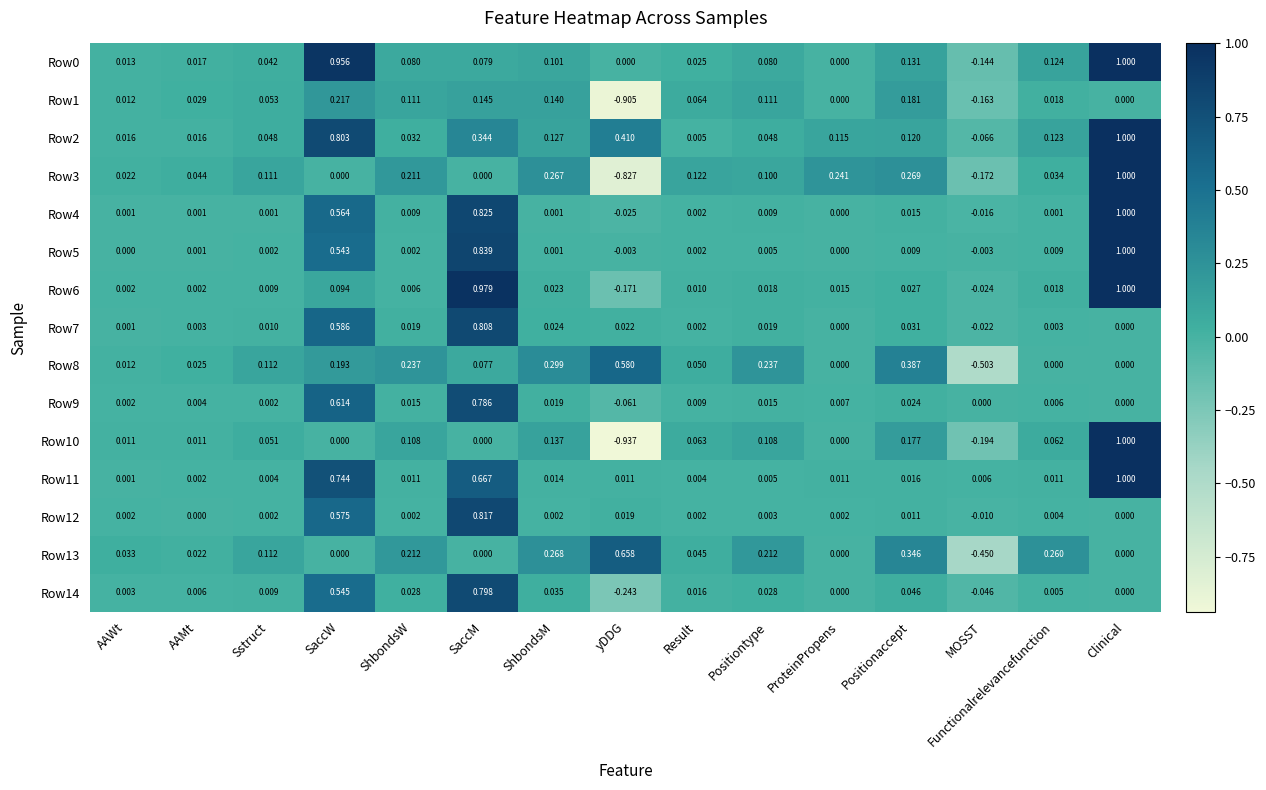

Count the number of data series in this chart.

15